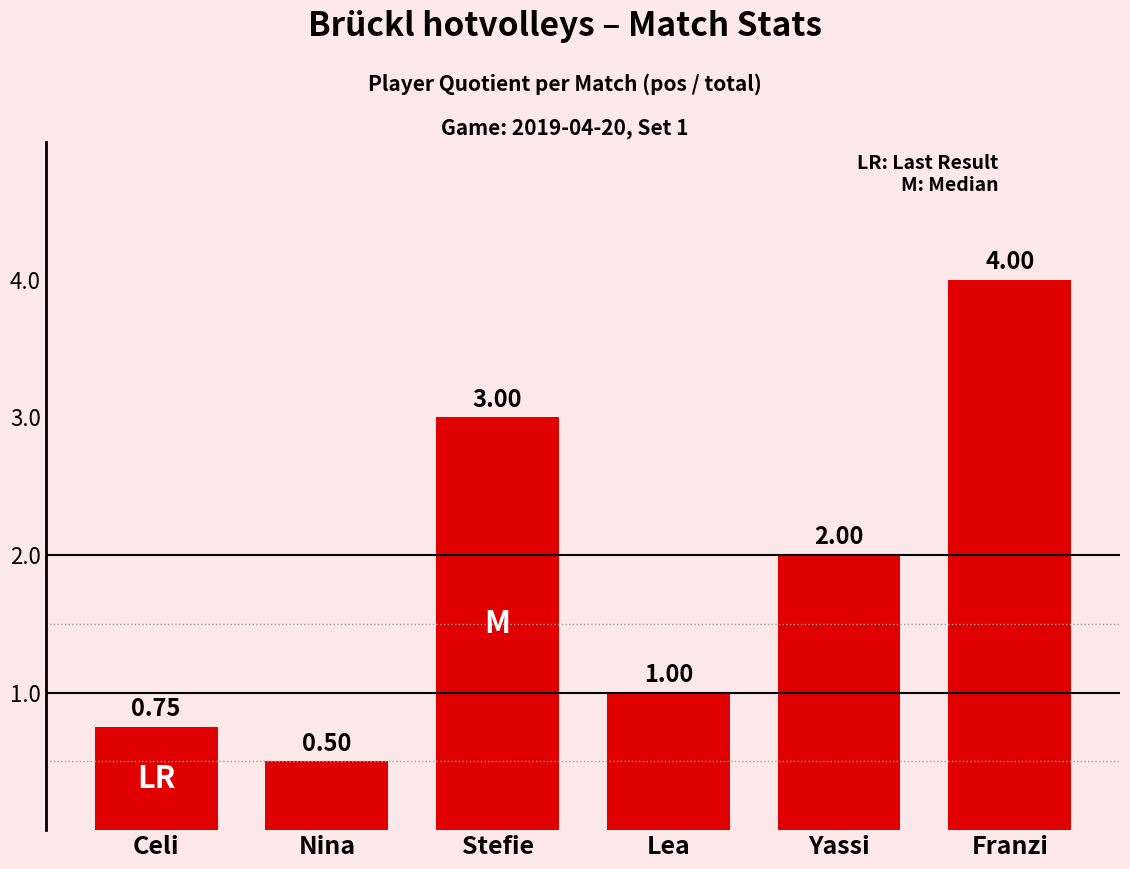

What is the difference between the values at Stefie and Franzi?

1.0